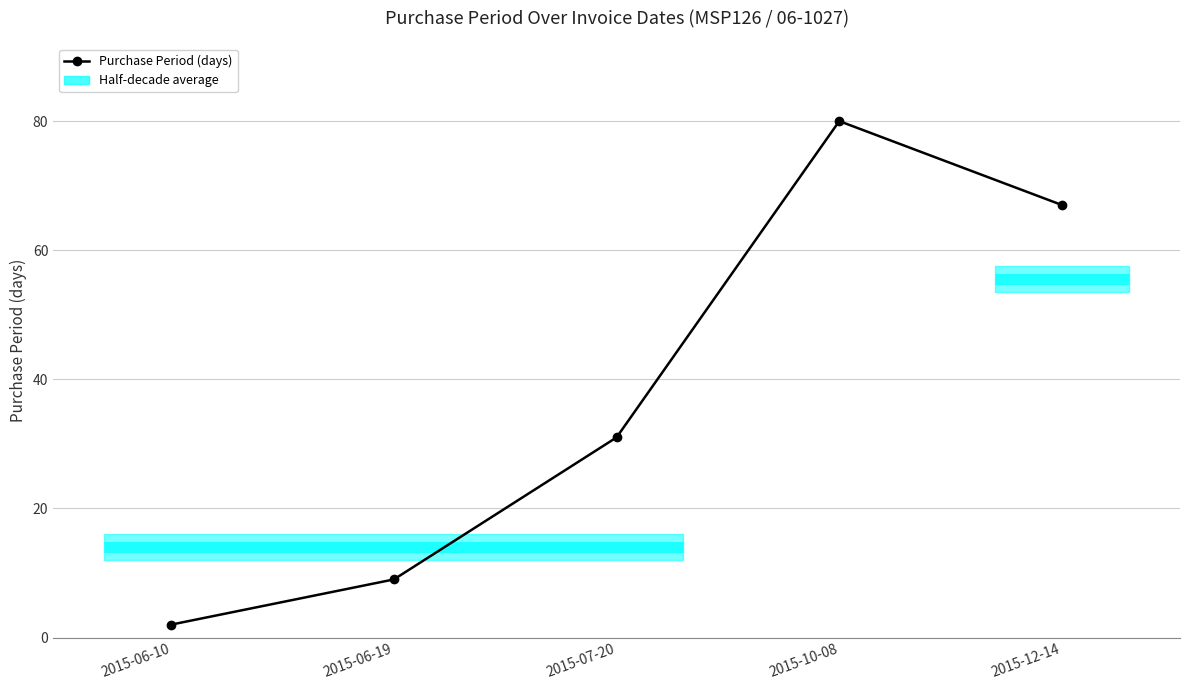

Where is the first local maximum?

2015-10-08